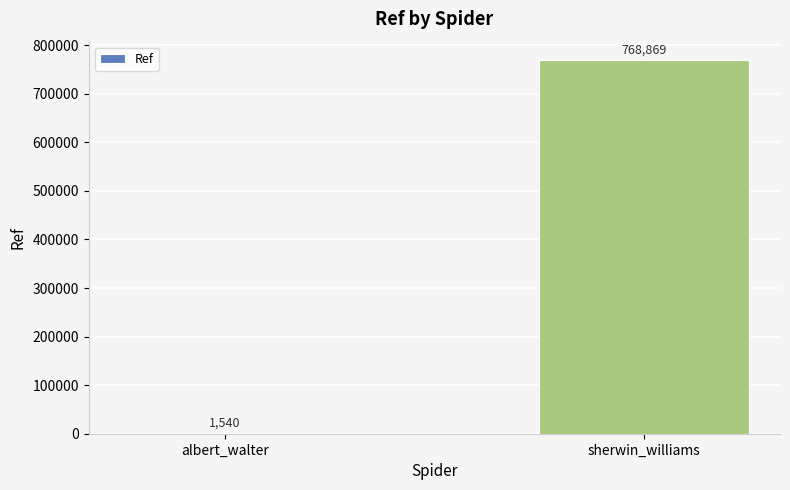

Read the value at albert_walter, to the nearest 100.

1500